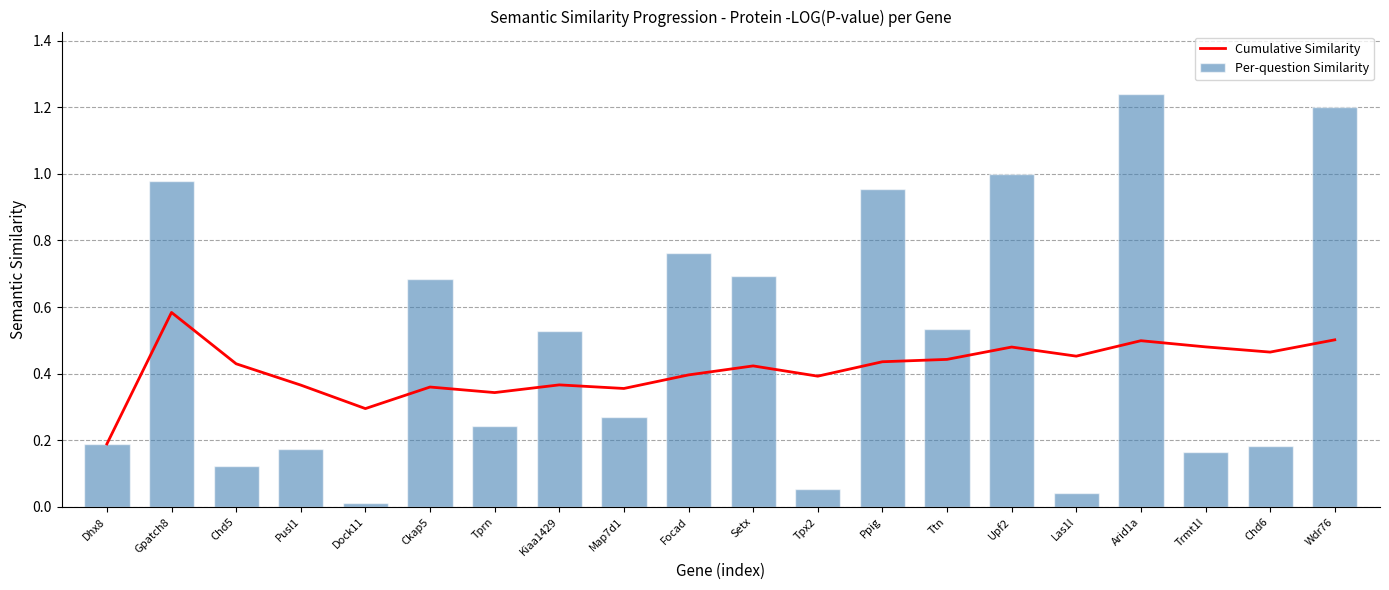

Is it true that Per-question Similarity equals 0.2 at Trmt1l?

True